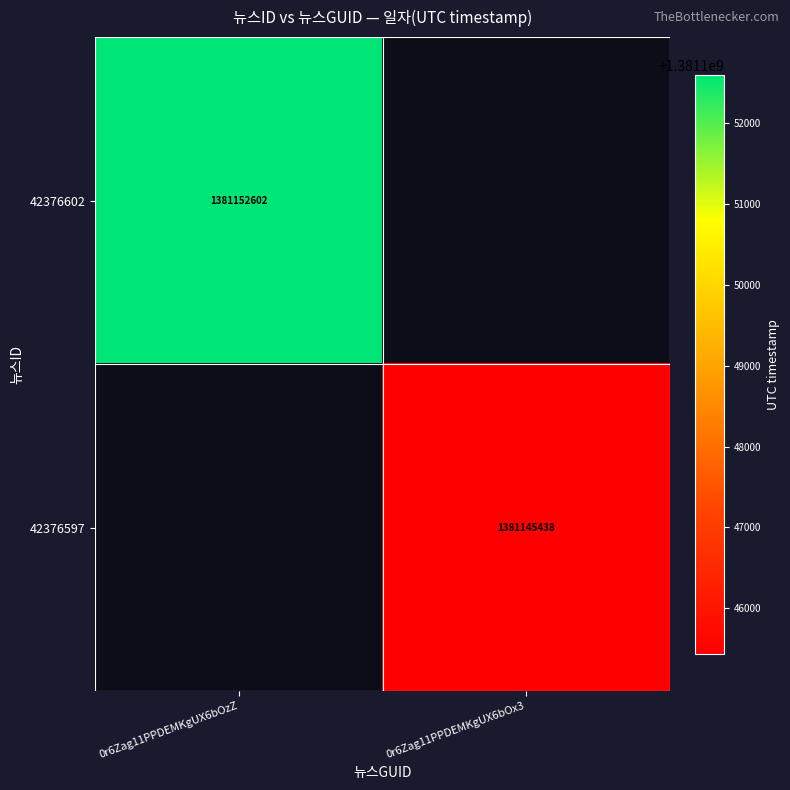

The 42376602 series shows 2409221475 at 0r6Zag11PPDEMKgUX6bOzZ. True or false?

False